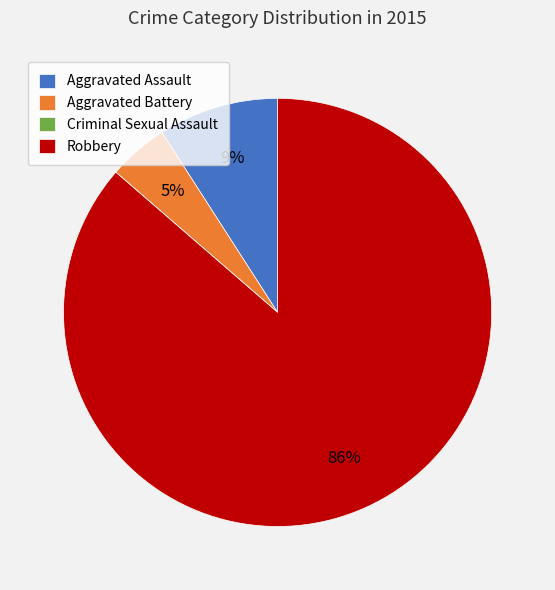

What is the largest slice in the pie chart?

Robbery